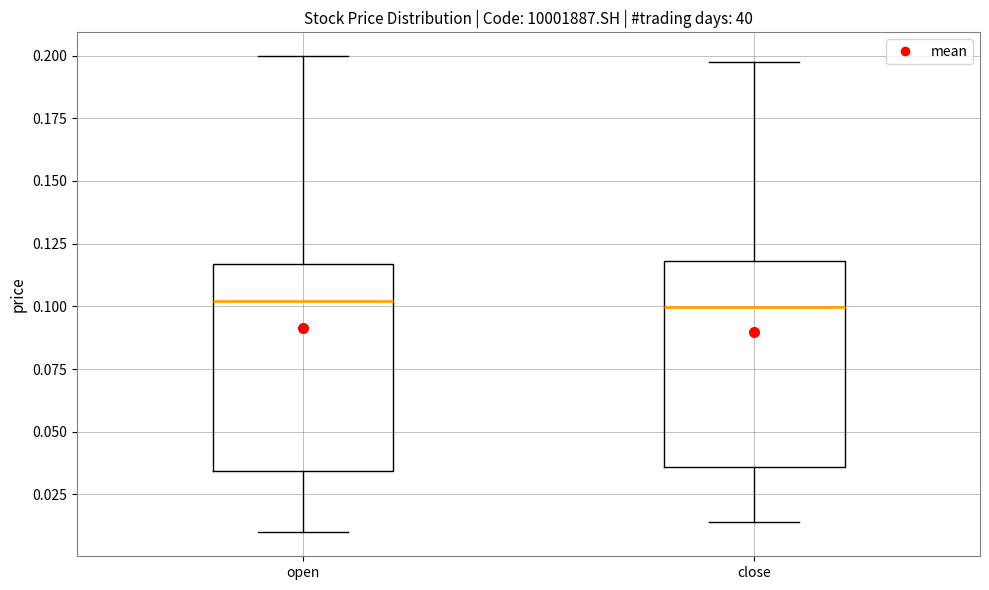

Reading left to right, transcribe this box plot: for each box, give where its median line is, the range the box spans, and where its two whiskers end, as read against the y-axis. The values are not printed on the chart, so give them approximately, as read against the axis.

open: median 0.100, box 0.035 to 0.115, whiskers 0.010 to 0.200
close: median 0.100, box 0.035 to 0.120, whiskers 0.015 to 0.195